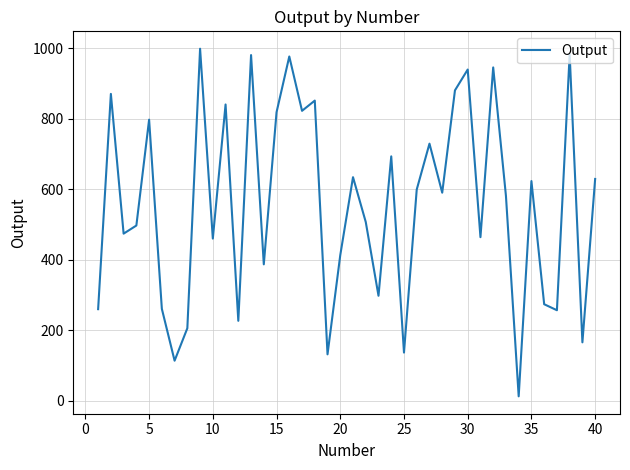

What is the greatest value displayed?

998